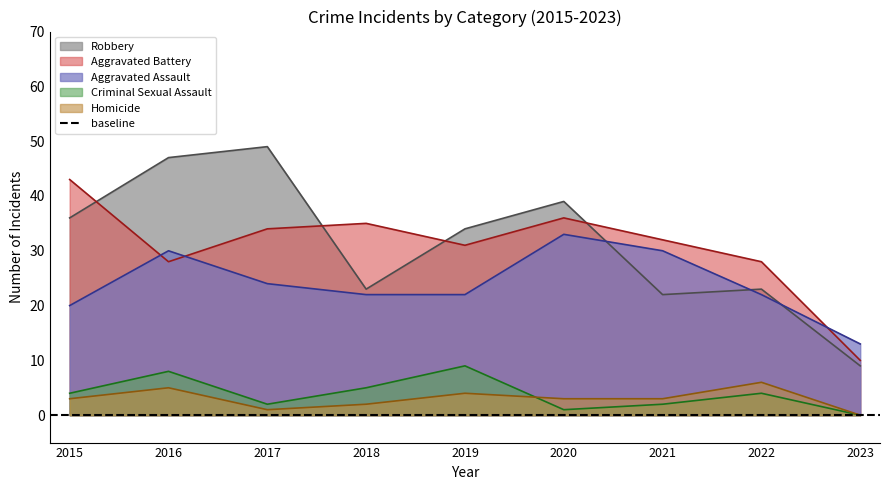

At which label is Criminal Sexual Assault closest to 4?

2015